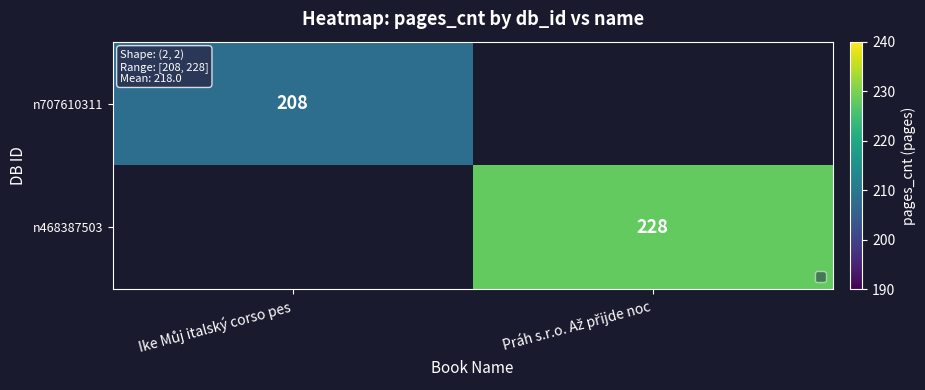

How many positive values does the n707610311 series have?

1